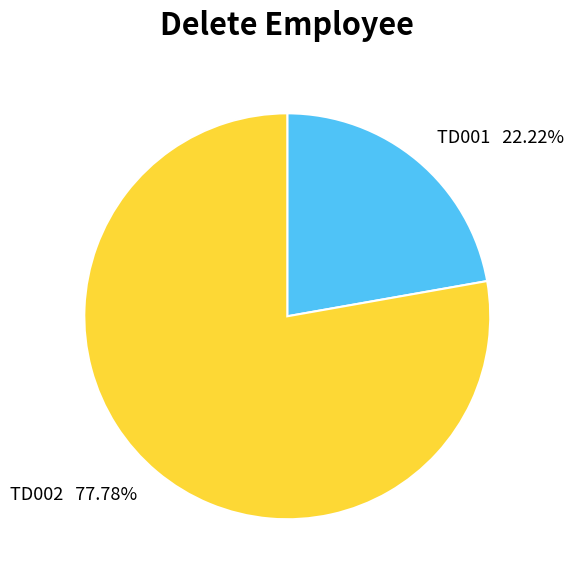

To the nearest percent, what is the combined percentage of TD002 and TD001?

100%